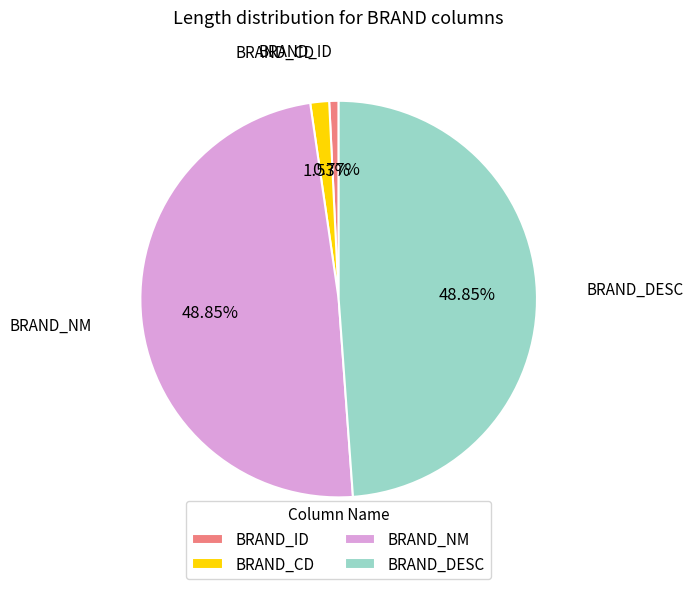

Is BRAND_NM the majority of the pie?

No